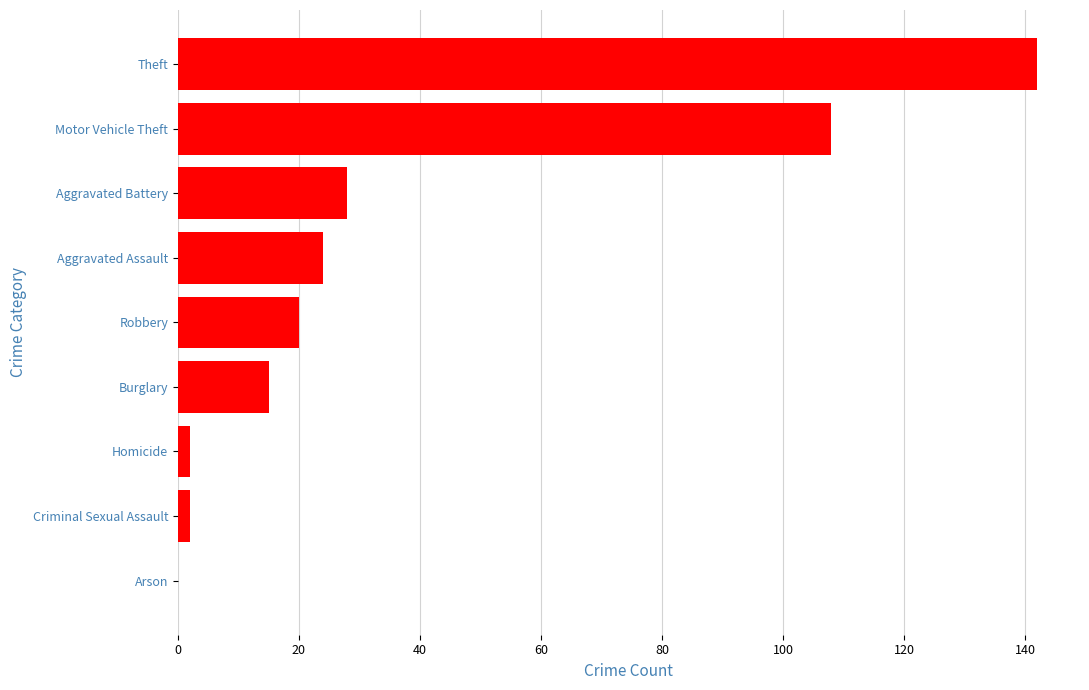

Between Motor Vehicle Theft and Arson, which is larger?

Motor Vehicle Theft